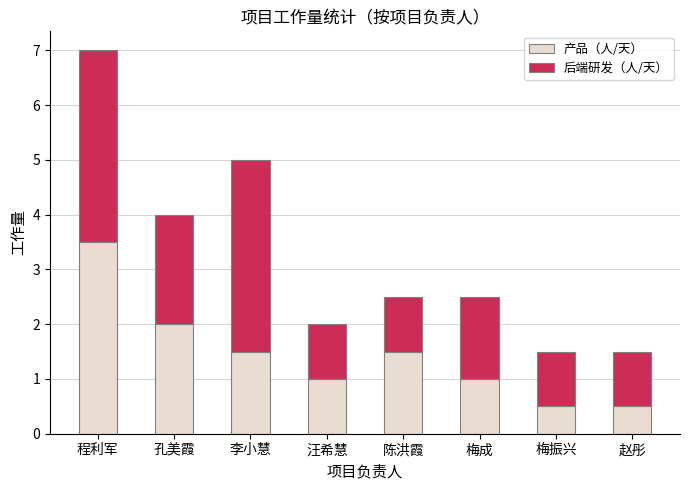

True or false: 产品（人/天） has a value of 0.3 at 汪希慧.

False